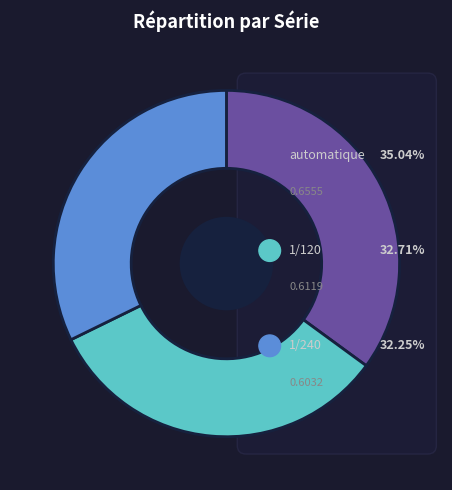

To the nearest percent, what is the difference between the largest and smallest slice percentages?

3%